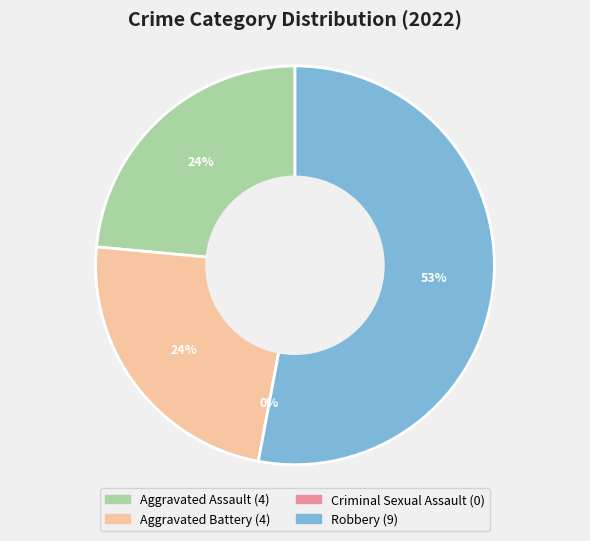

Is it true that Aggravated Battery is 24% of the pie?

True